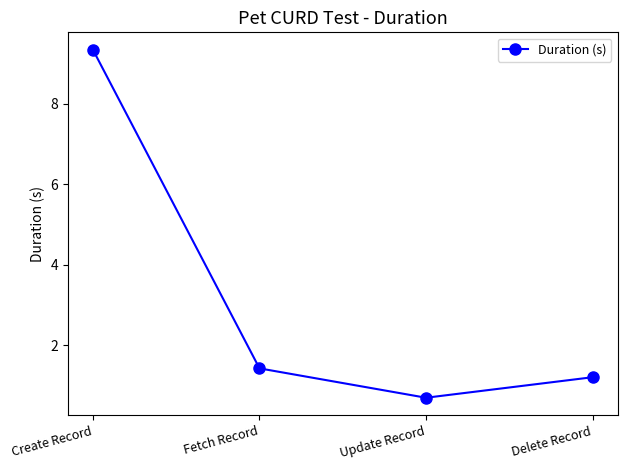

What is the maximum value shown in the chart?

9.3